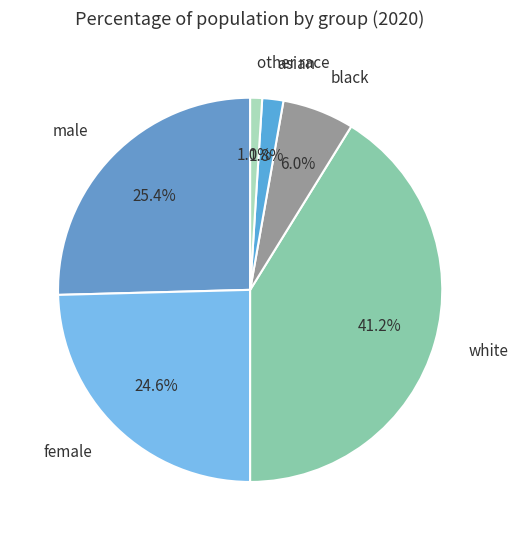

What percentage do black and other race together represent?

7.0%